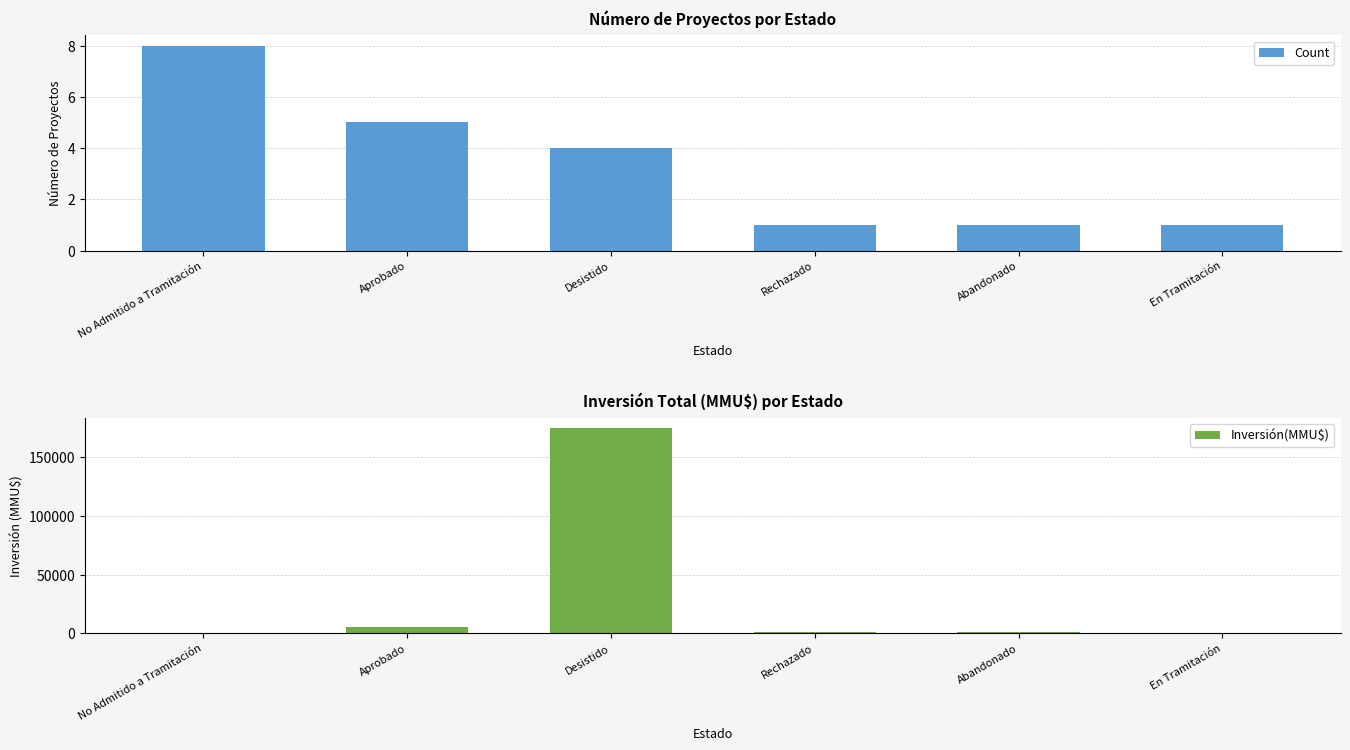

Which category has the highest value across all series?

Desistido